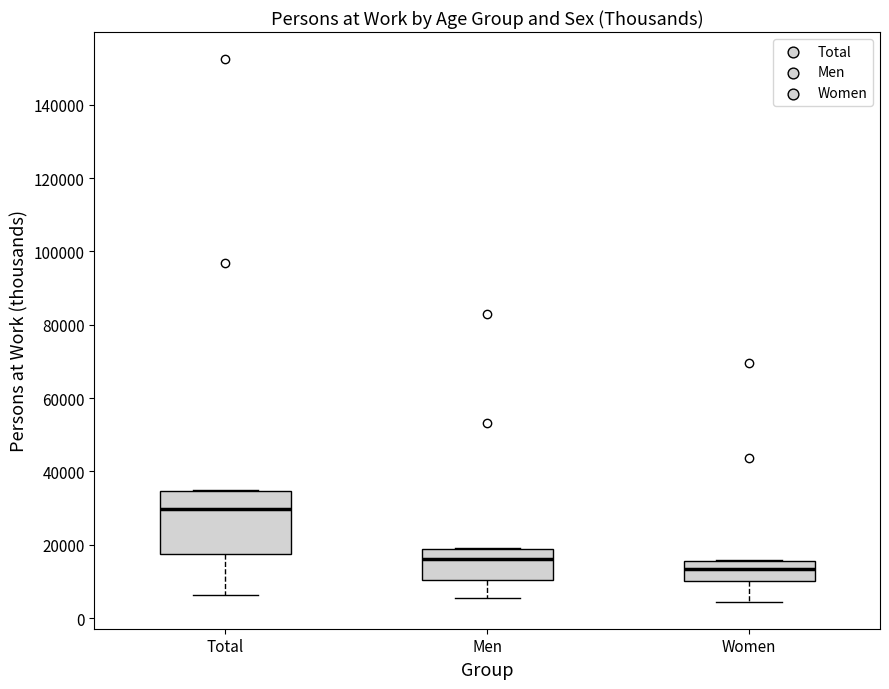

Which box's median line is the lowest?

Women